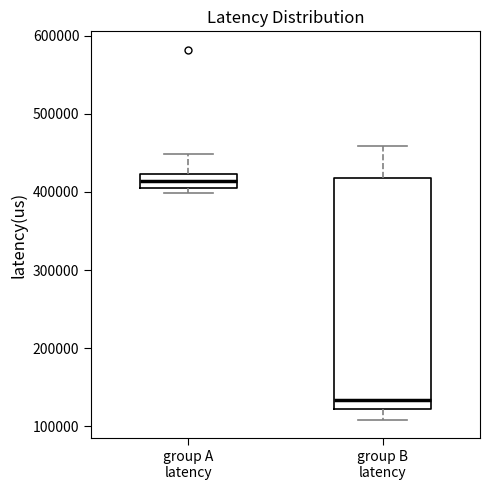

Comparing the boxes themselves (not the whiskers), which one is the tallest?

group B latency